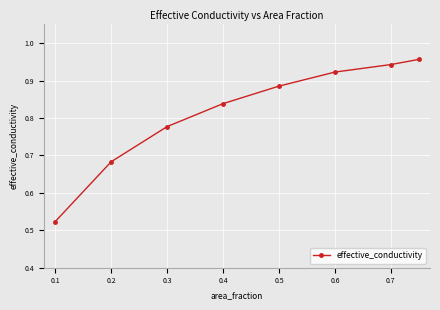

What is the difference between the maximum and minimum values?

0.4